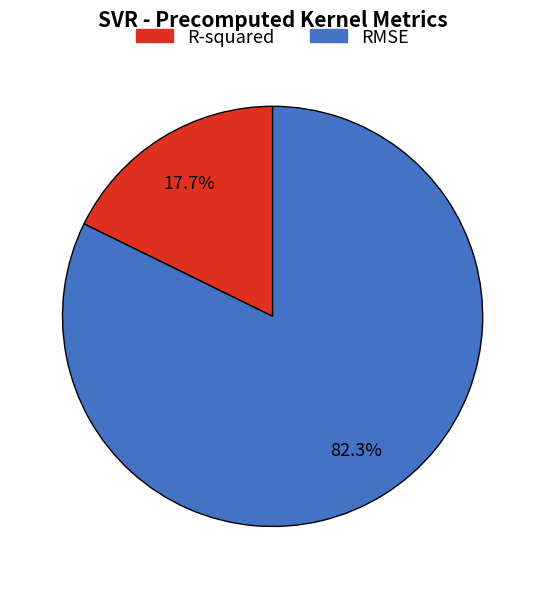

How many slices are in this pie chart?

2